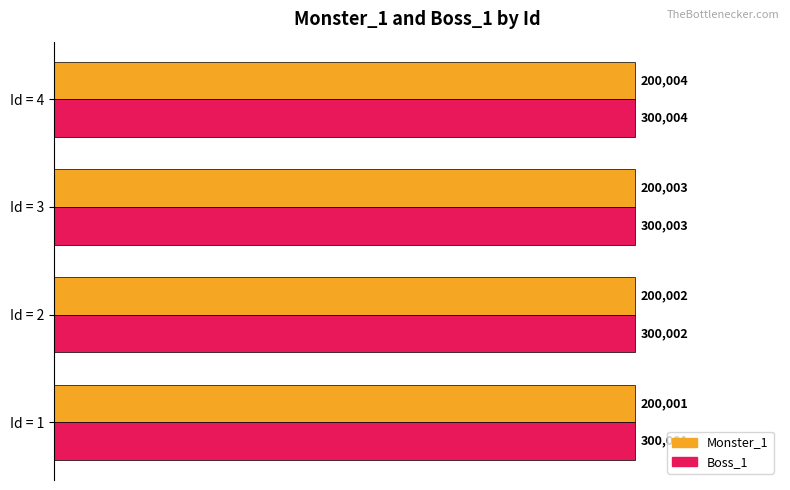

What are all the series names shown in the legend?

Monster_1, Boss_1